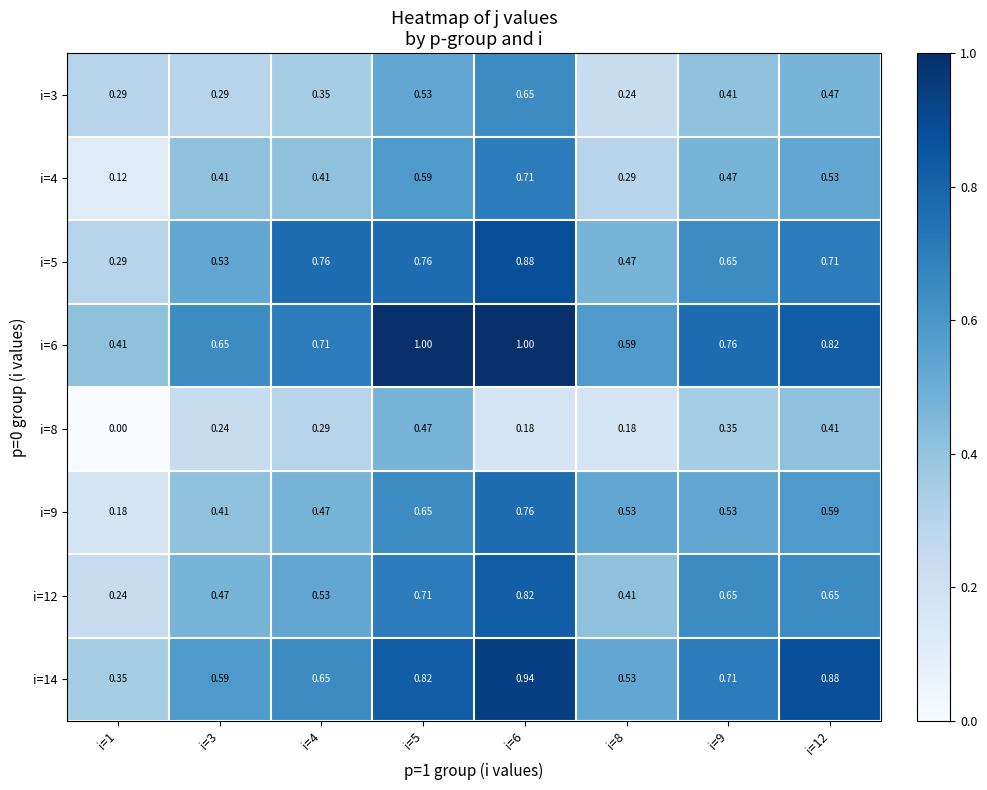

Is the value of i=14 at i=3 greater than the value of i=4 at i=9?

Yes